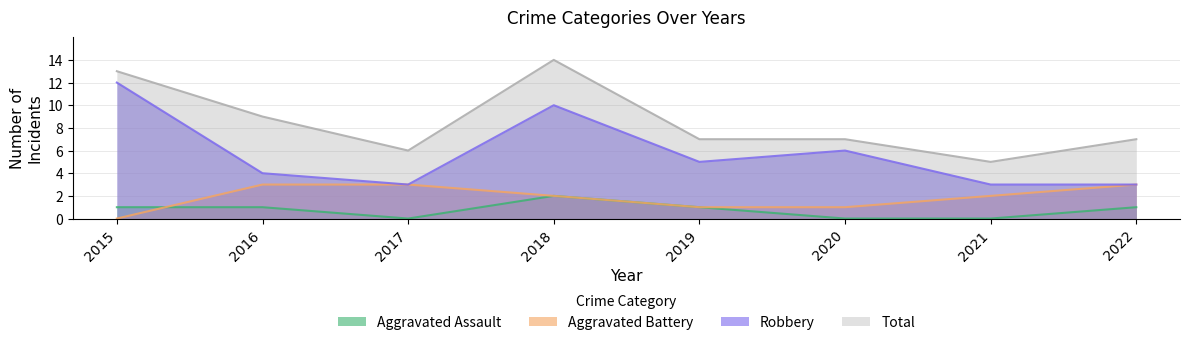

What is the maximum value shown in the chart?

14